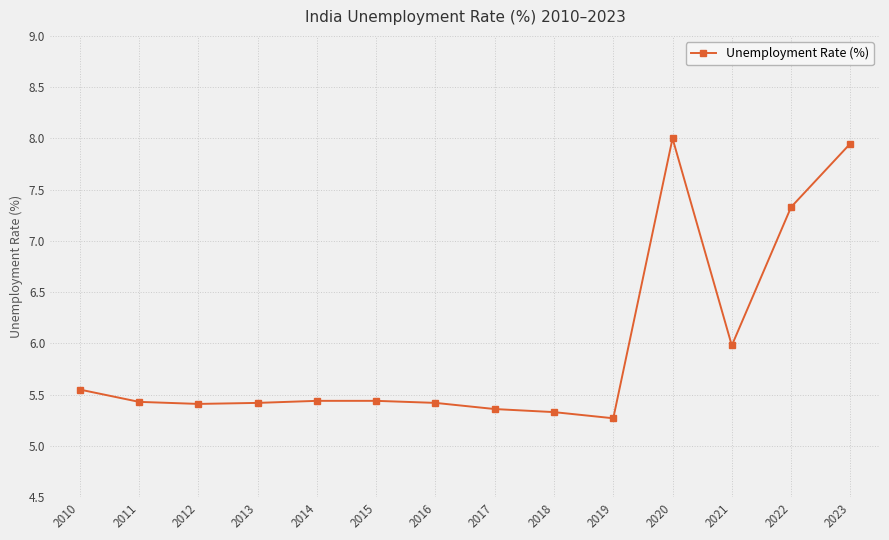

What is the change in value from 2016 to 2020?

+2.6